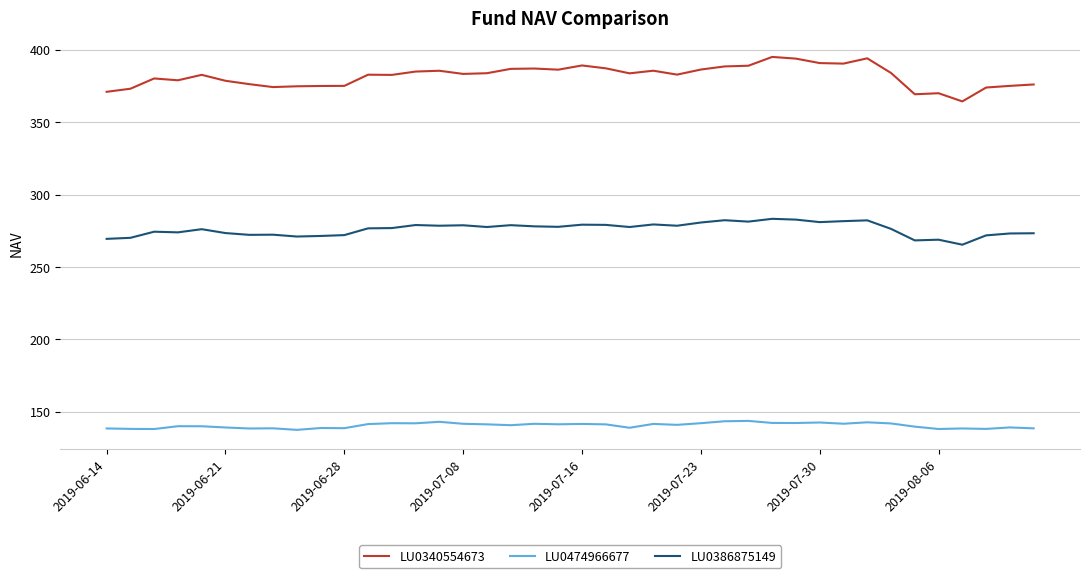

True or false: LU0340554673 and LU0474966677 intersect in this chart.

False